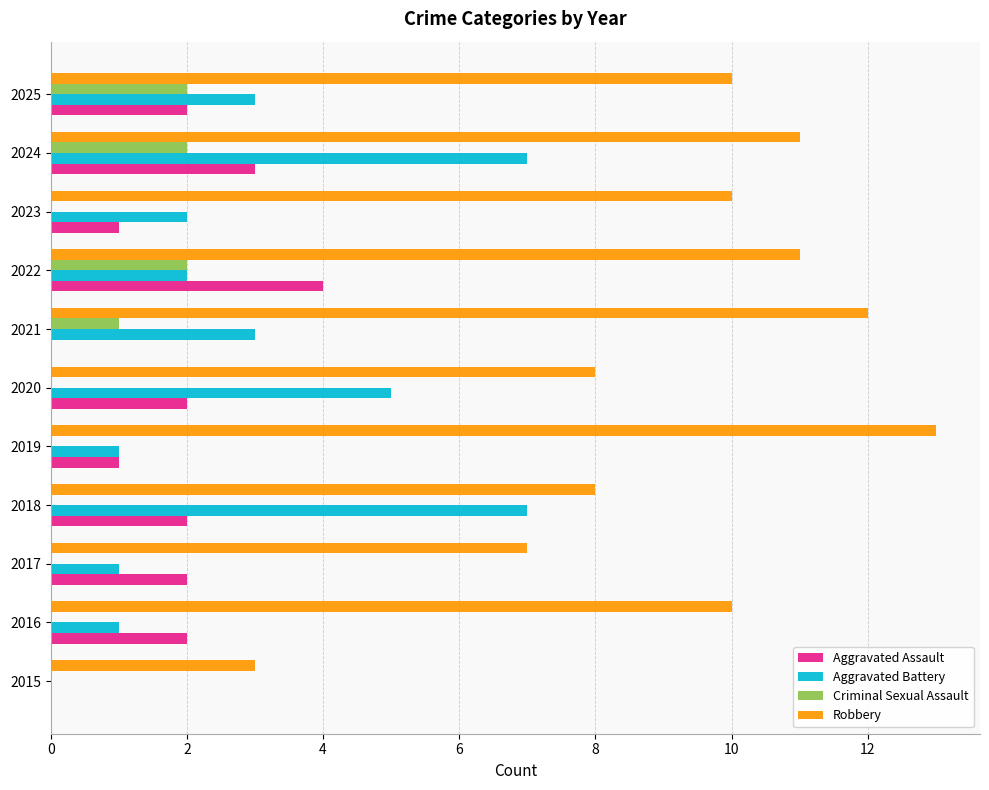

At which category is the sum across all series the highest?

2024